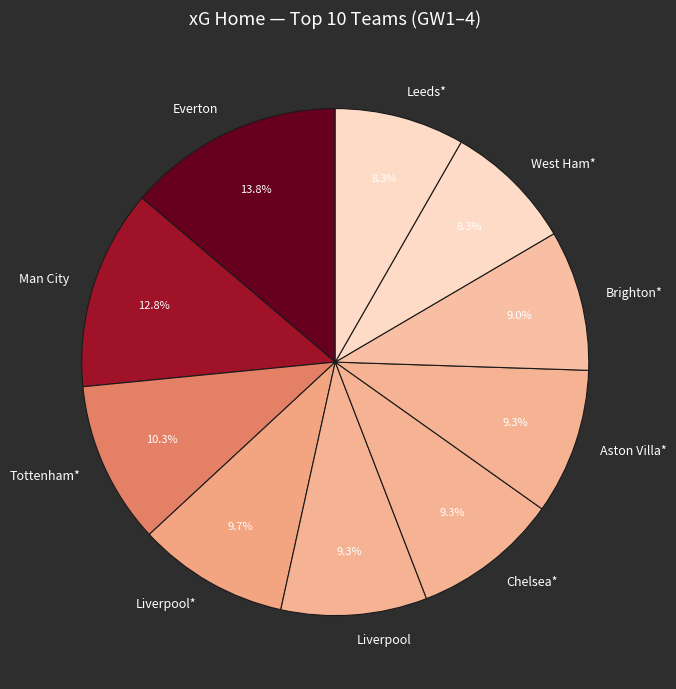

How many segments does this pie chart have?

10